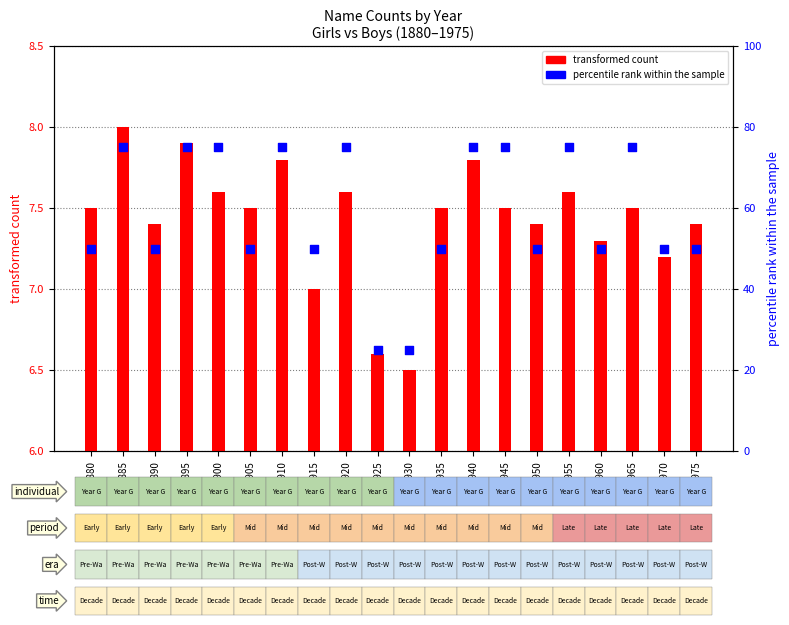

Which series has the largest total across all categories?

percentile rank within the sample